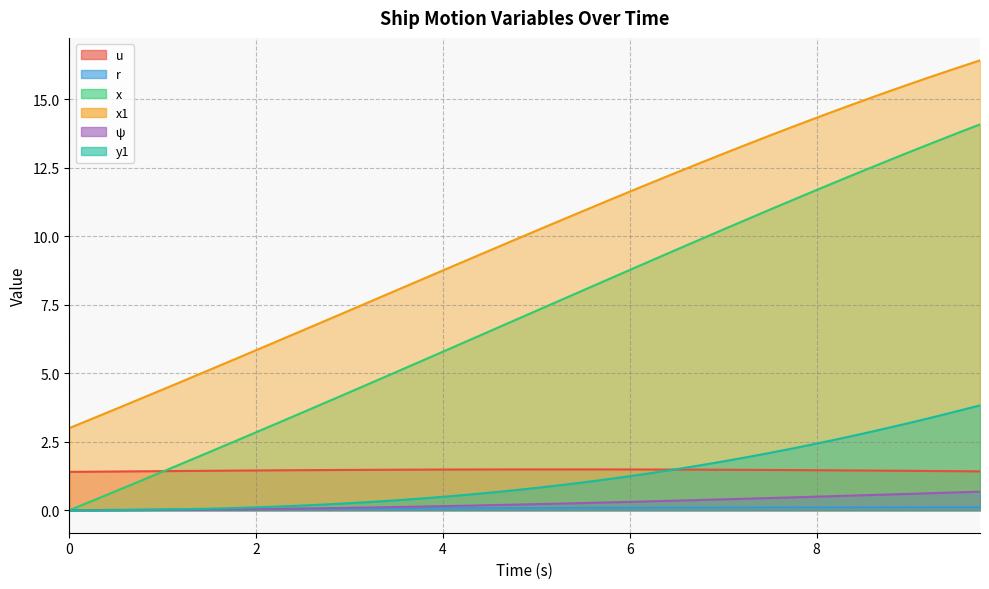

How many values in the x series are below 7?

20